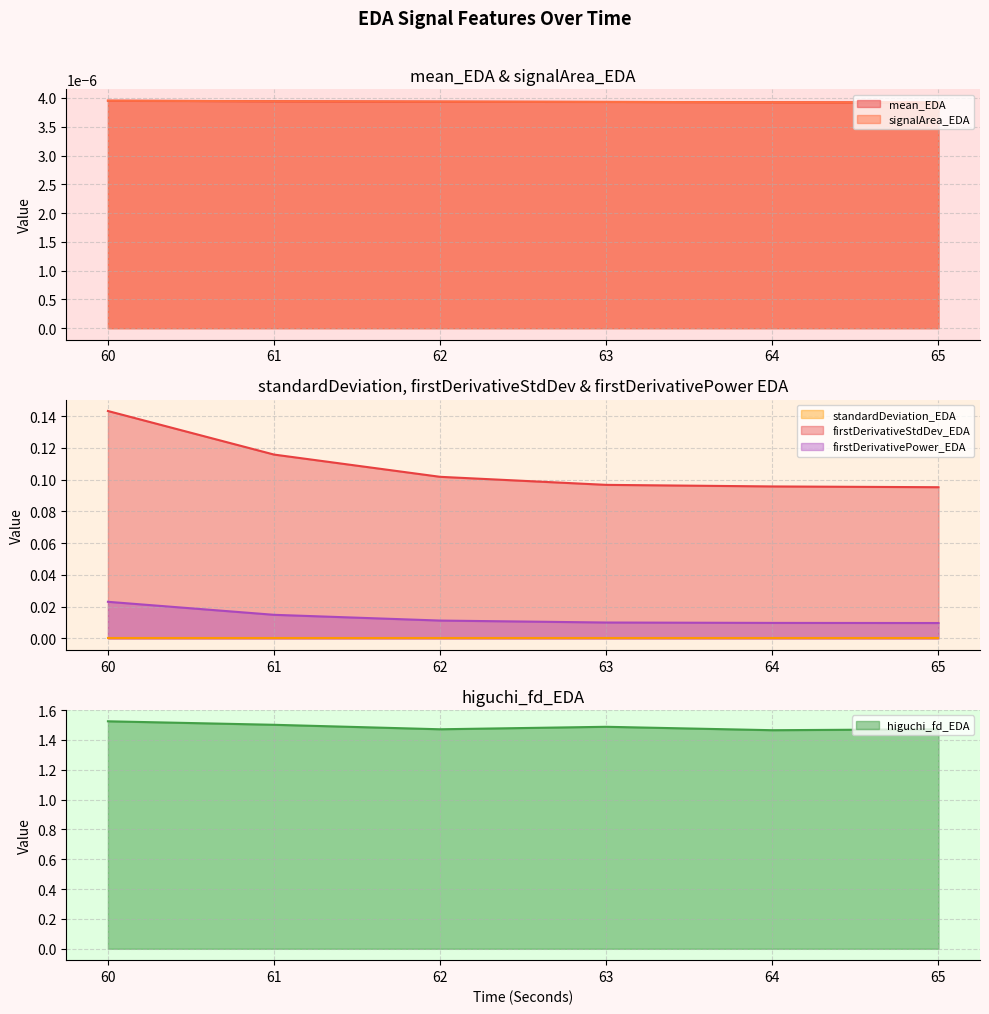

True or false: higuchi_fd_EDA and firstDerivativeStdDev_EDA intersect in this chart.

False